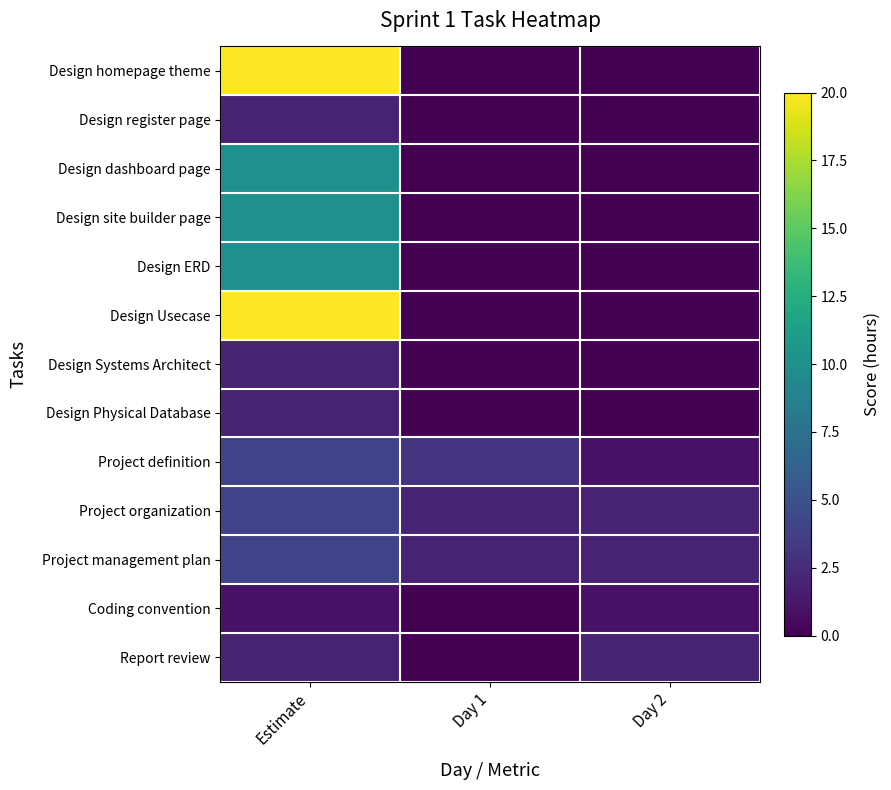

Reading left to right, transcribe all the data shown in this chart.

Design homepage theme: Estimate=20	Day 1=0	Day 2=0
Design register page: Estimate=2	Day 1=0	Day 2=0
Design dashboard page: Estimate=10	Day 1=0	Day 2=0
Design site builder page: Estimate=10	Day 1=0	Day 2=0
Design ERD: Estimate=10	Day 1=0	Day 2=0
Design Usecase: Estimate=20	Day 1=0	Day 2=0
Design Systems Architect: Estimate=2	Day 1=0	Day 2=0
Design Physical Database: Estimate=2	Day 1=0	Day 2=0
Project definition: Estimate=4	Day 1=3	Day 2=1
Project organization: Estimate=4	Day 1=2	Day 2=2
Project management plan: Estimate=4	Day 1=2	Day 2=2
Coding convention: Estimate=1	Day 1=0	Day 2=1
Report review: Estimate=2	Day 1=0	Day 2=2